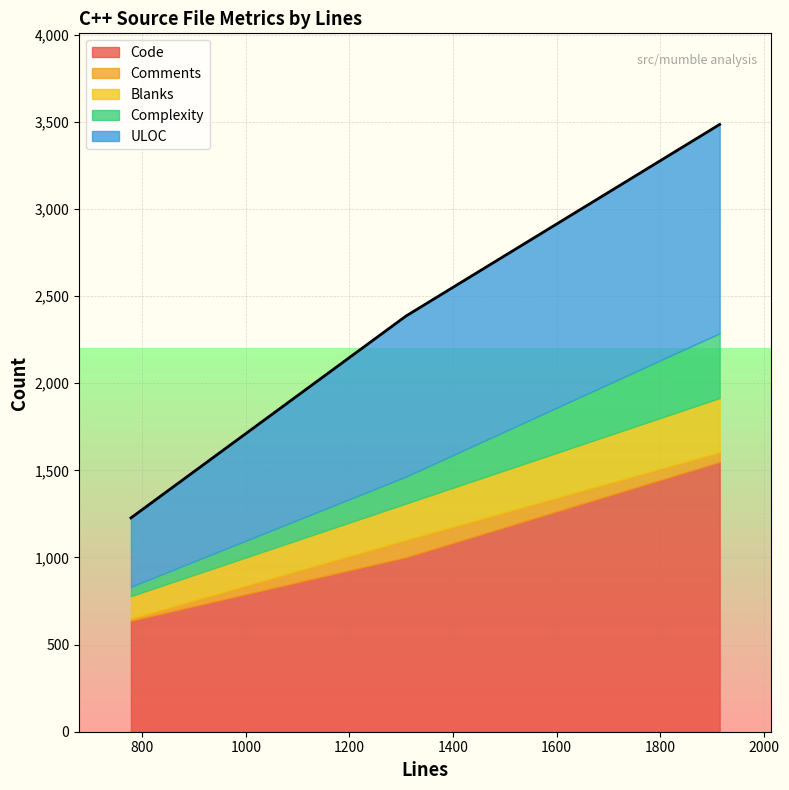

What is the spread (max minus min) of values at 1915?

1492